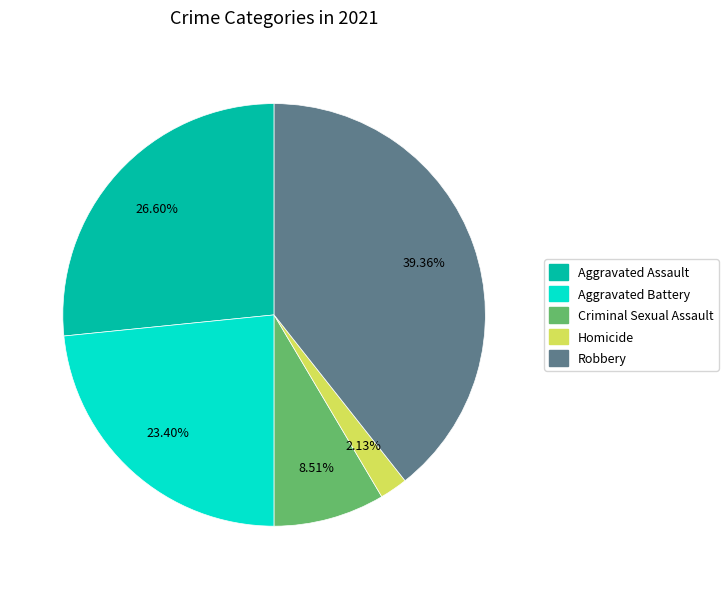

Does Robbery account for over 50% of the chart?

No